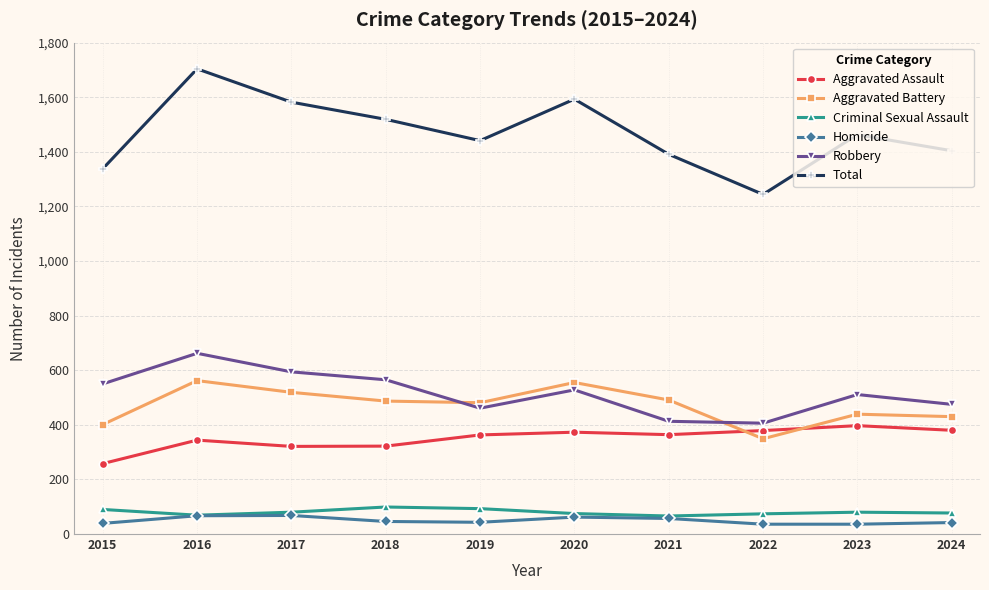

What is the total value across all series at 2016?

3408